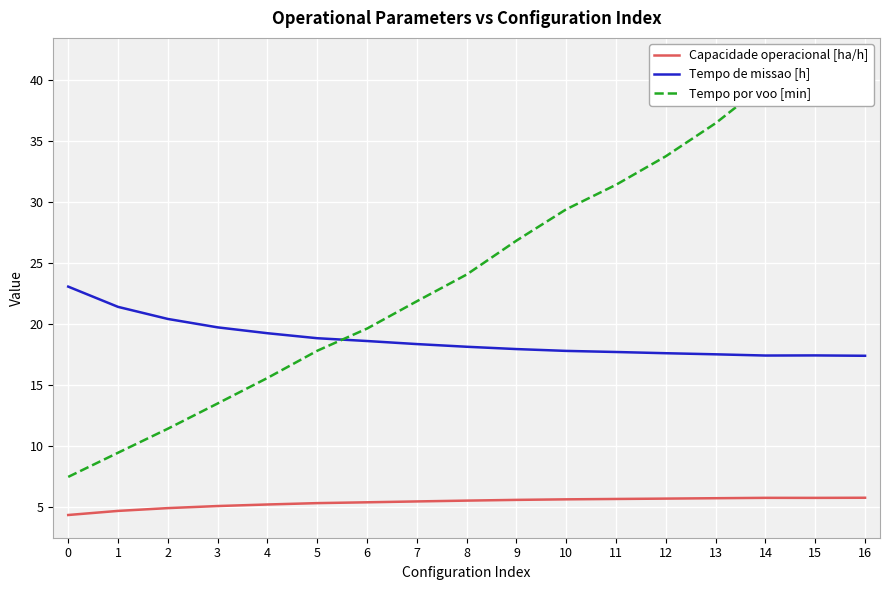

Reading right to left, extract all data points from this chart.

Capacidade operacional [ha/h]: 5.8	5.7	5.7	5.7	5.7	5.7	5.6	5.6	5.5	5.4	5.4	5.3	5.2	5.1	4.9	4.7	4.3
Tempo de missao [h]: 17.4	17.4	17.4	17.5	17.6	17.7	17.8	17.9	18.1	18.4	18.6	18.8	19.2	19.7	20.4	21.4	23.1
Tempo por voo [min]: 41.6	39.7	39.7	36.5	33.8	31.4	29.4	26.8	24.1	21.9	19.6	17.8	15.6	13.5	11.4	9.4	7.5